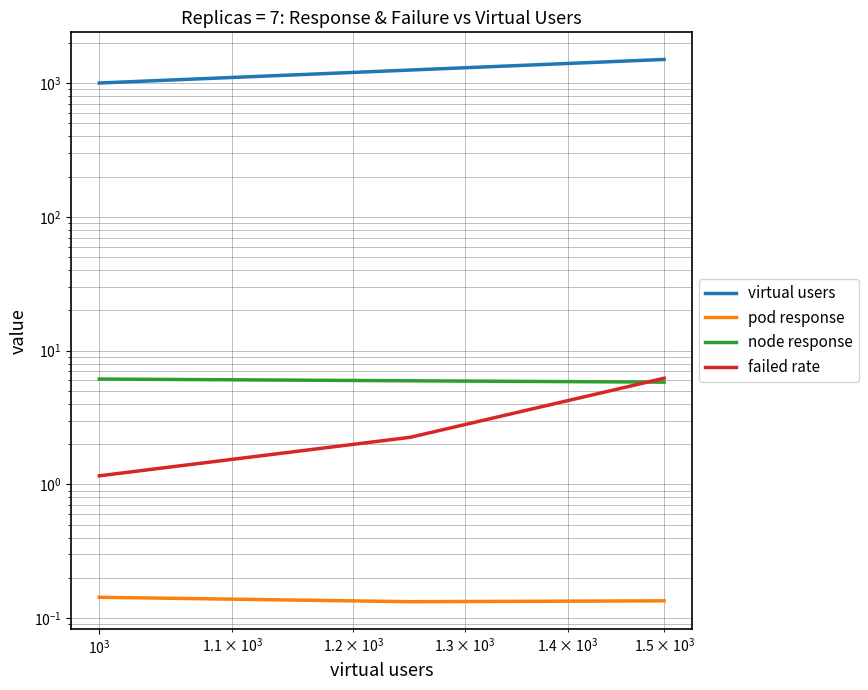

Which has a higher value, $\mathdefault{10^{2}}$ or $\mathdefault{10^{1}}$?

$\mathdefault{10^{2}}$